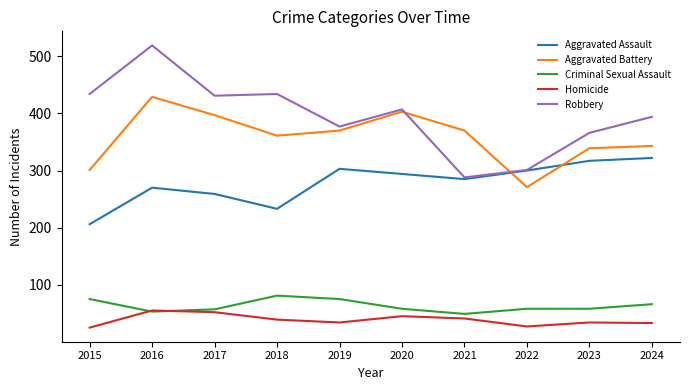

What is the sum of all Robbery values?

3951